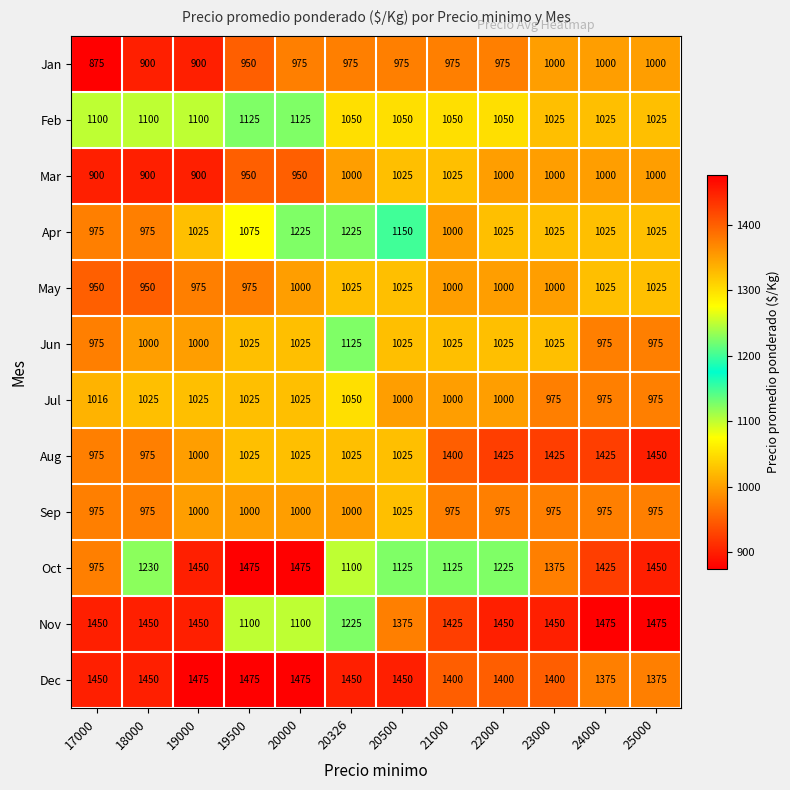

What is the highest value of the Aug series?

1450